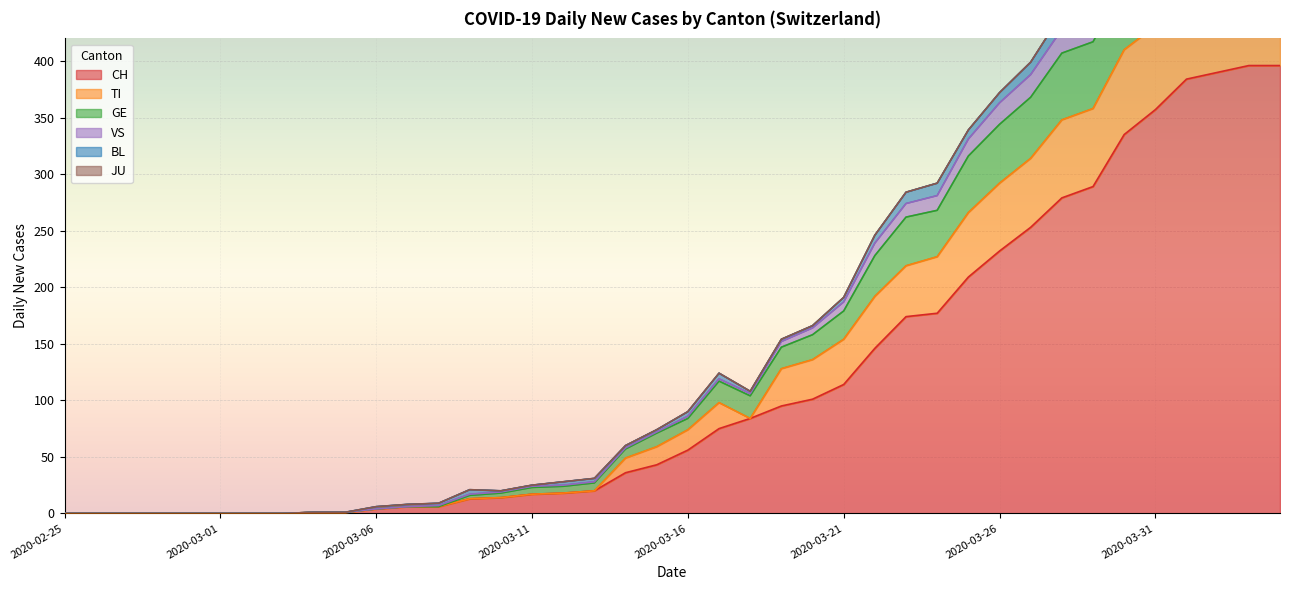

What is the label of the 13th point from the right?

2020-03-23